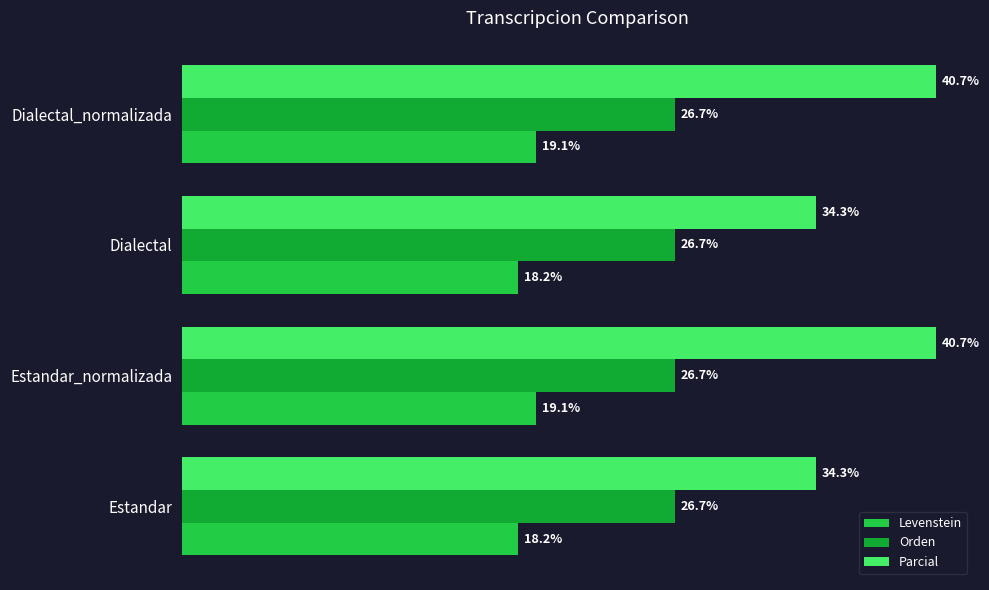

Which series has the largest range (max minus min)?

Parcial